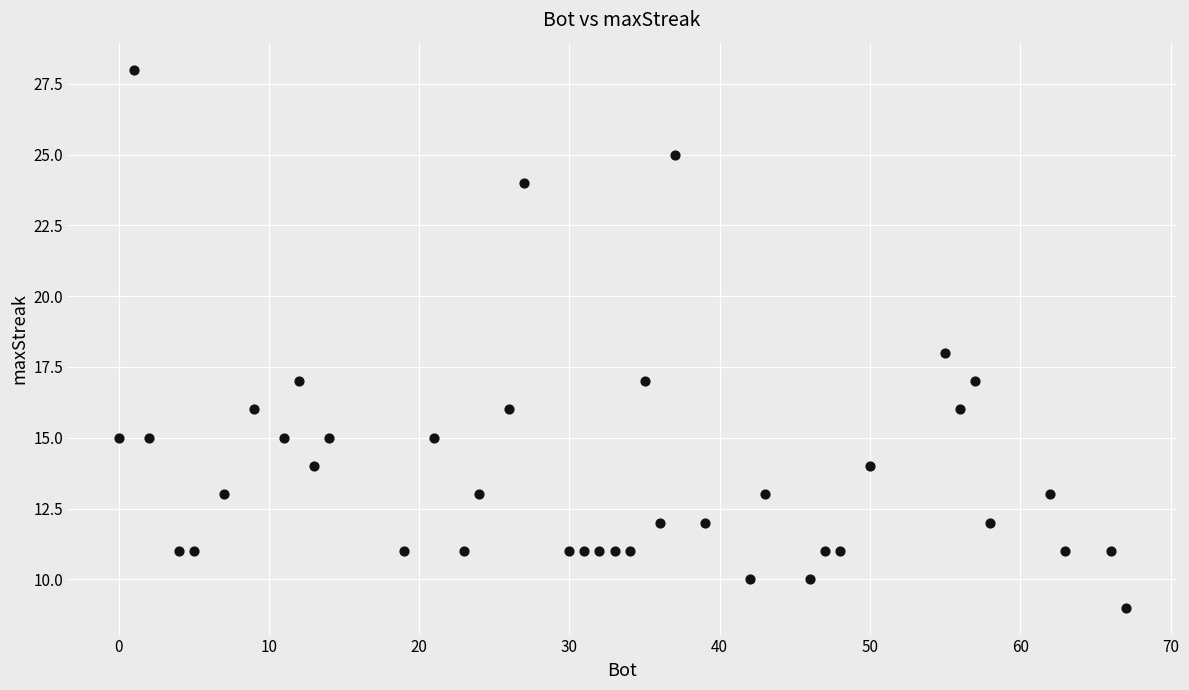

What is the range of X values (max minus min)?

67